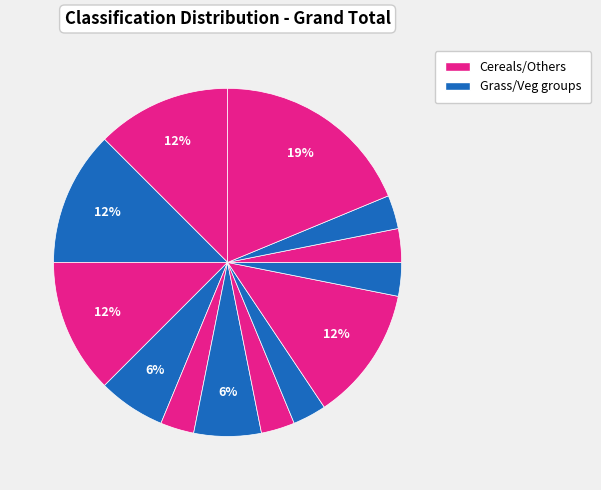

Is there a majority slice in this chart?

No